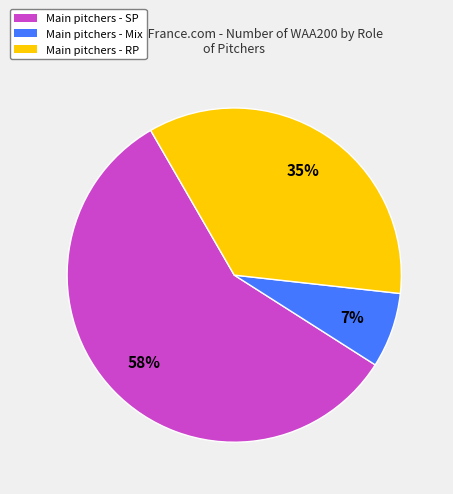

How many slices are in this pie chart?

3